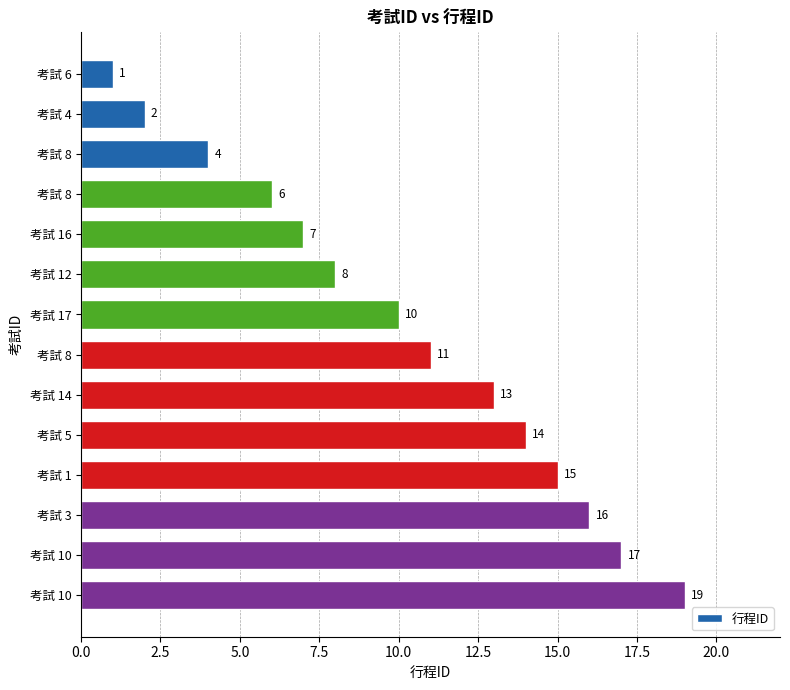

What is the maximum value shown in the chart?

19